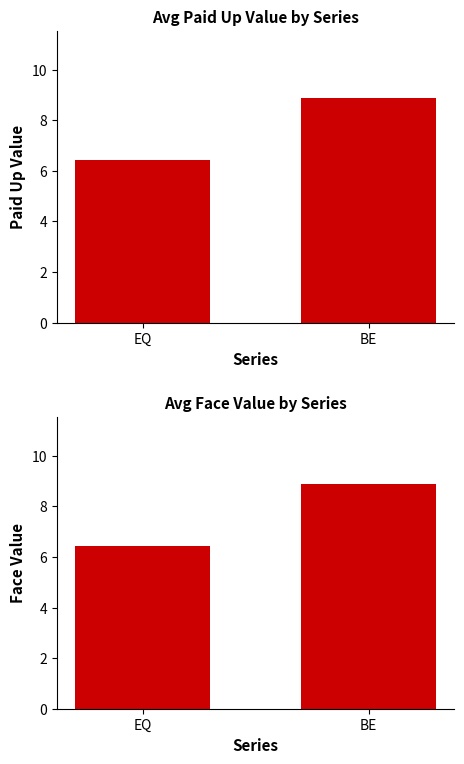

How many series are shown in this chart?

2